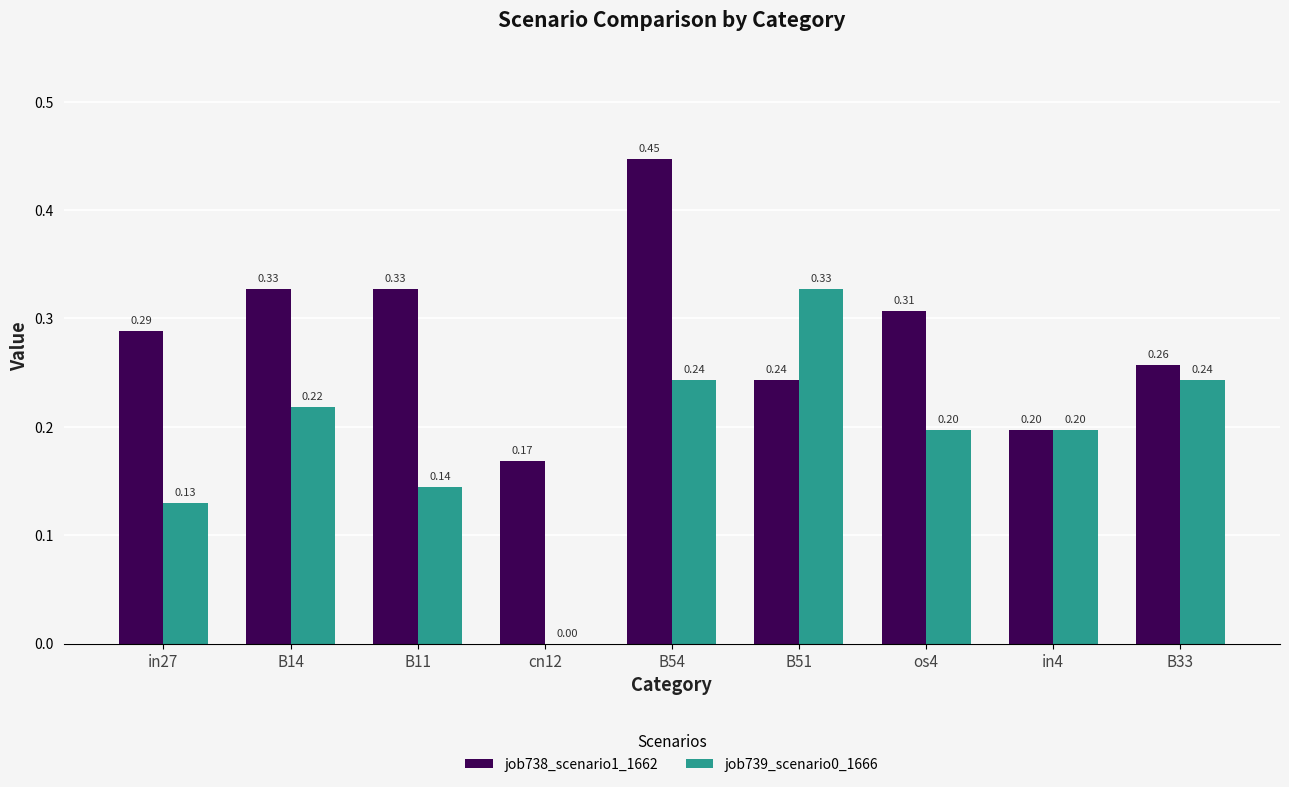

Which series has the largest total across all categories?

job738_scenario1_1662